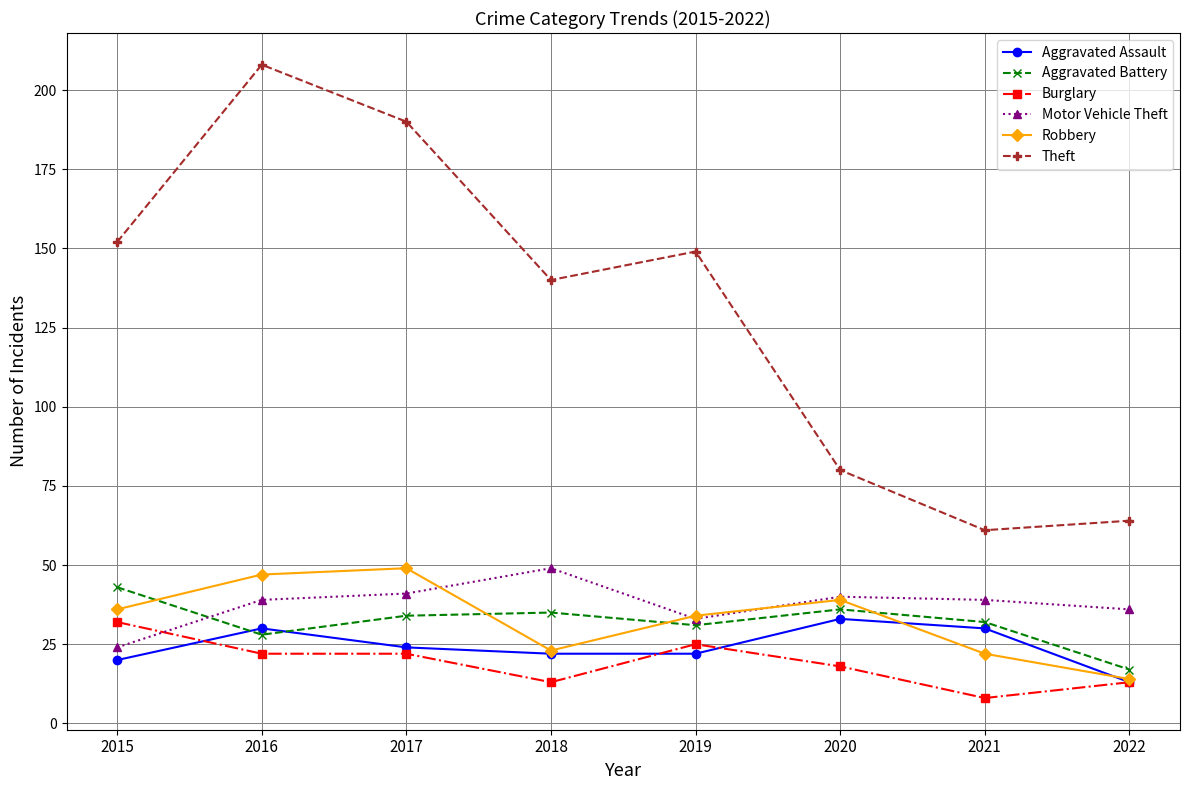

Is the value of Aggravated Battery at 2021 greater than the value of Motor Vehicle Theft at 2018?

No